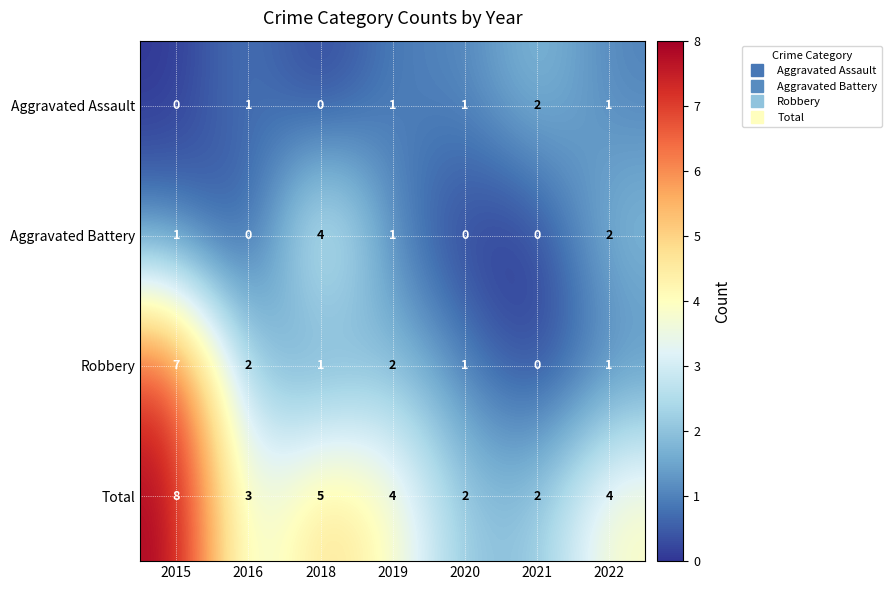

Which series has the largest range (max minus min)?

Robbery